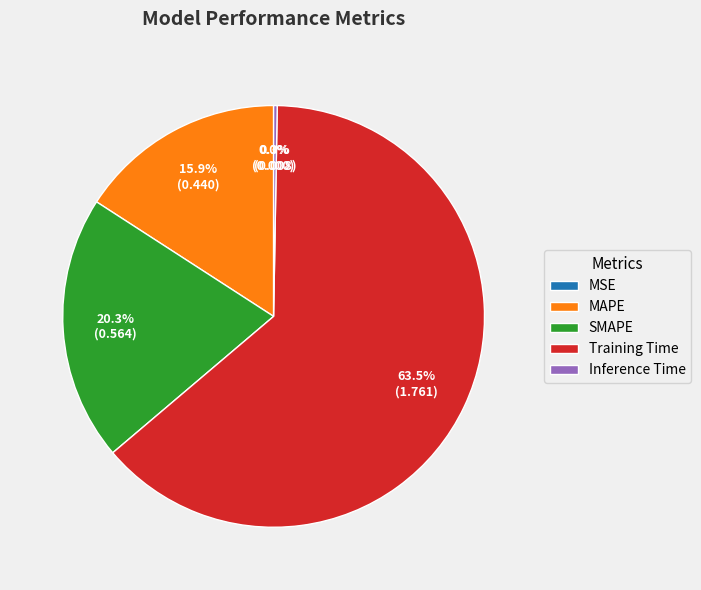

What percentage is NOT represented by MAPE?

84.1%